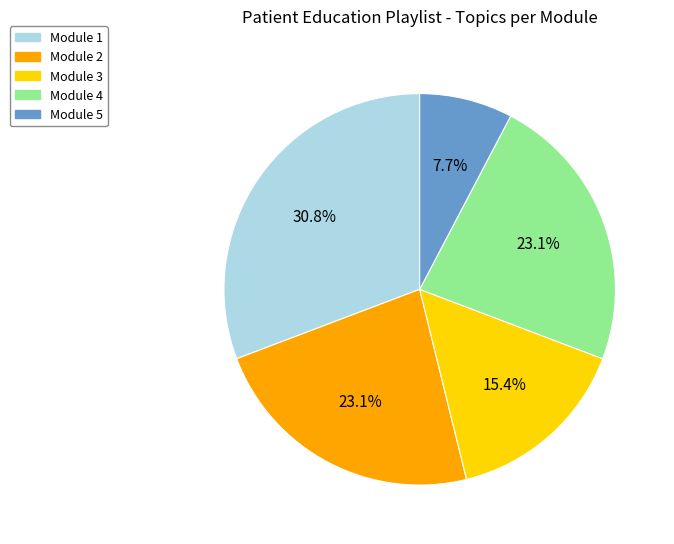

What is the largest slice in the pie chart?

Module 1